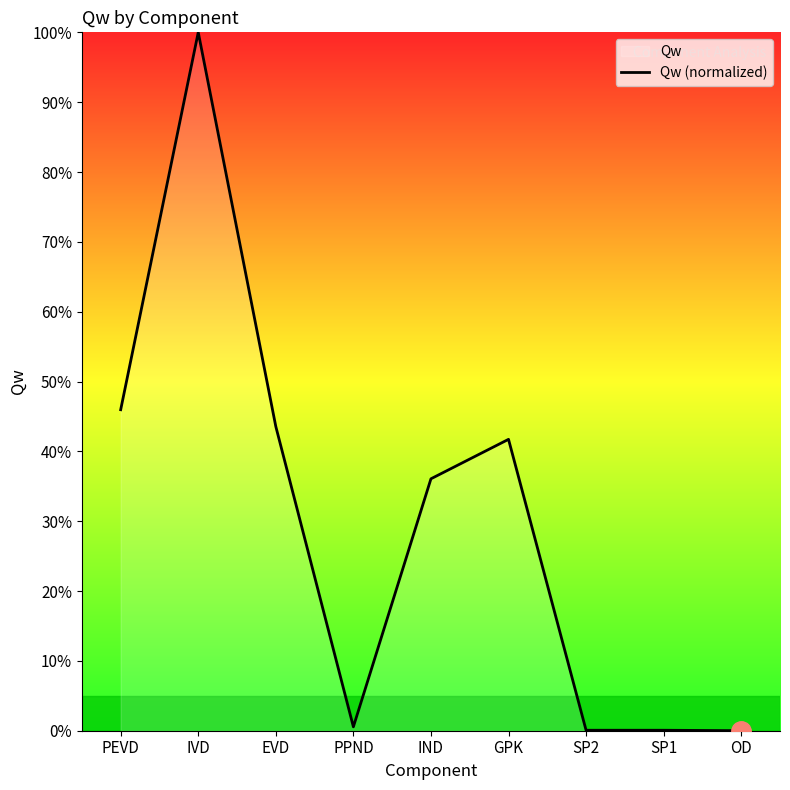

Reading right to left, list all the values displayed in this chart.

0.0	0.1	0.1	41.7	36.1	0.6	43.6	100.0	46.0